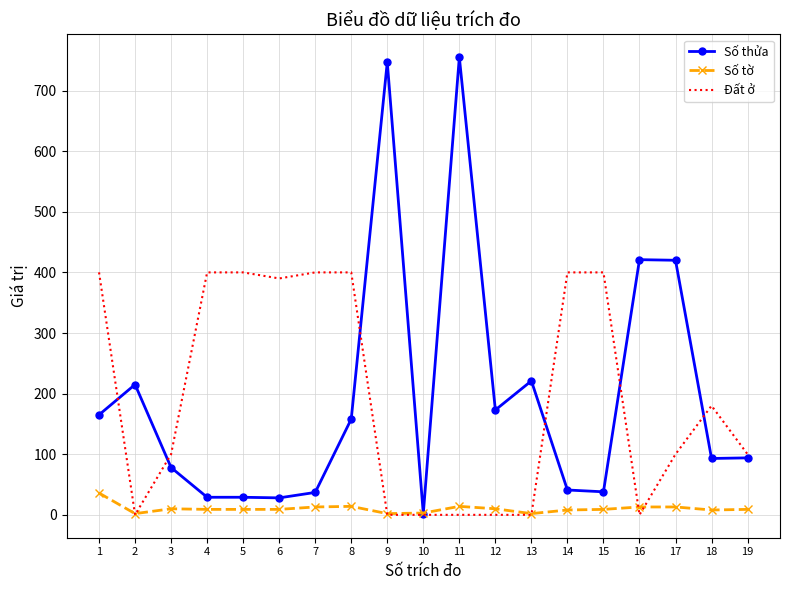

At how many categories does at least one series exceed 146?

16